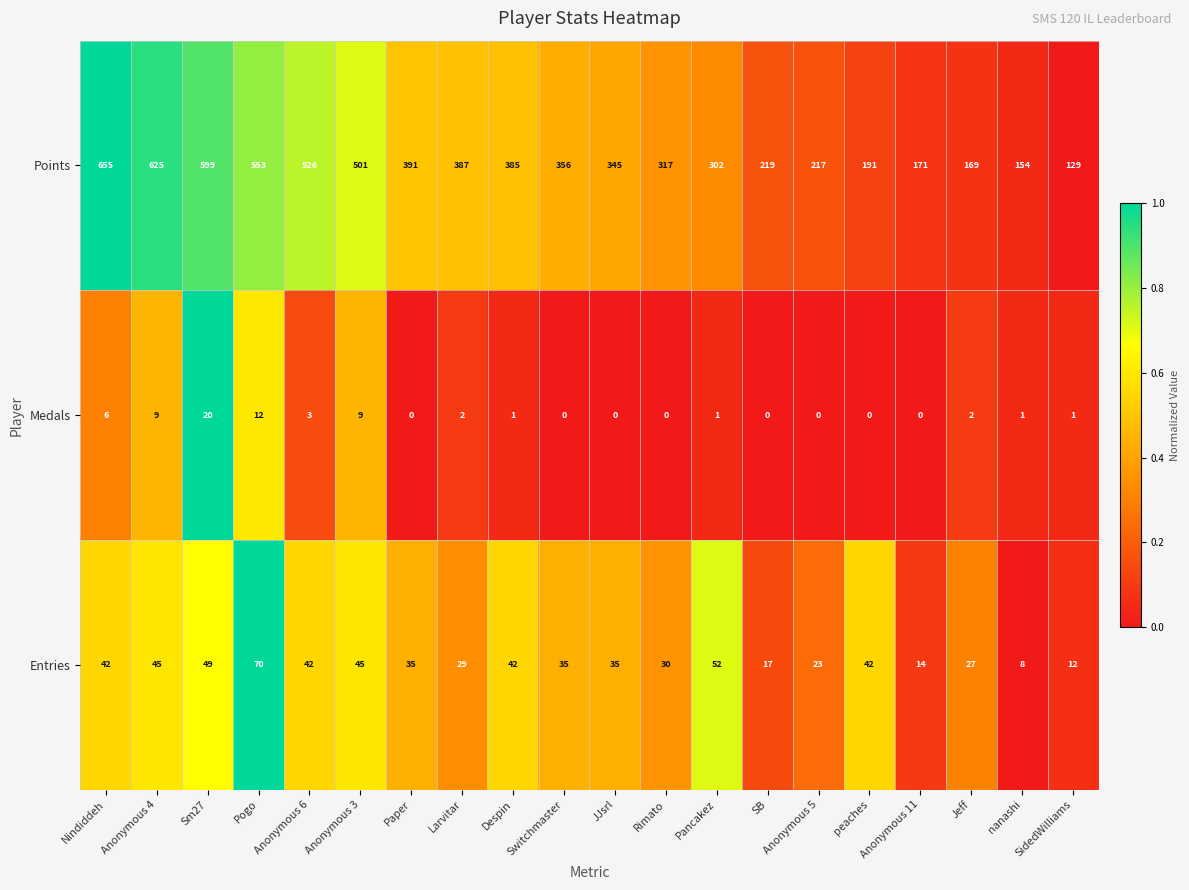

What is the lowest value of the Entries series?

8